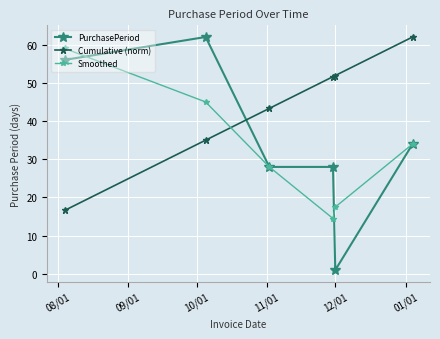

Which series has the widest spread of values?

PurchasePeriod